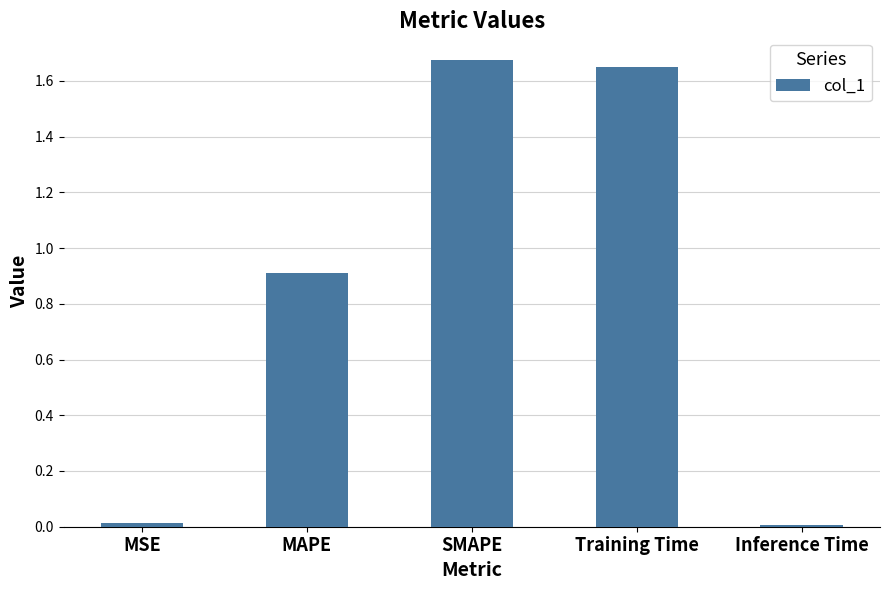

How many data points does each series have?

5